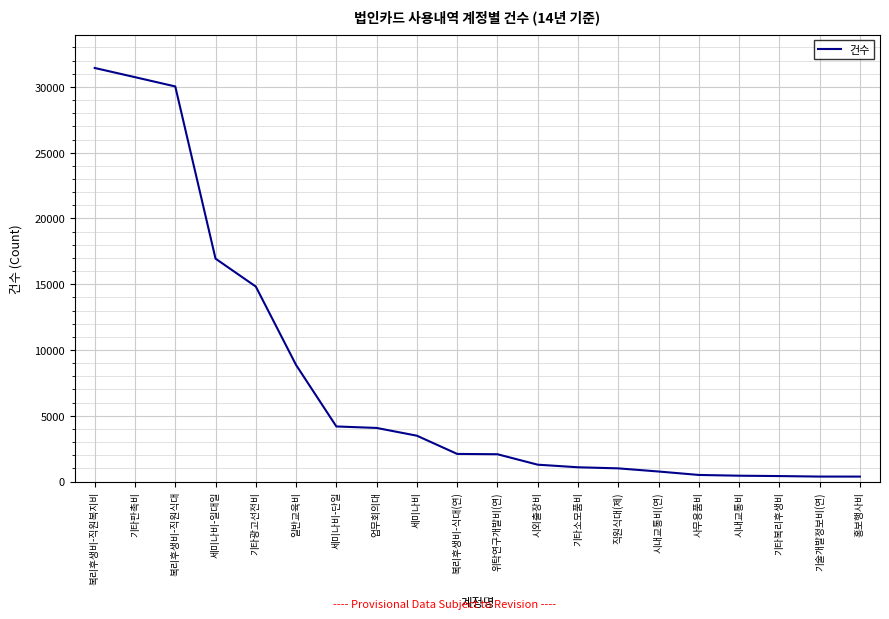

What is the difference between the second highest and minimum values?

30366